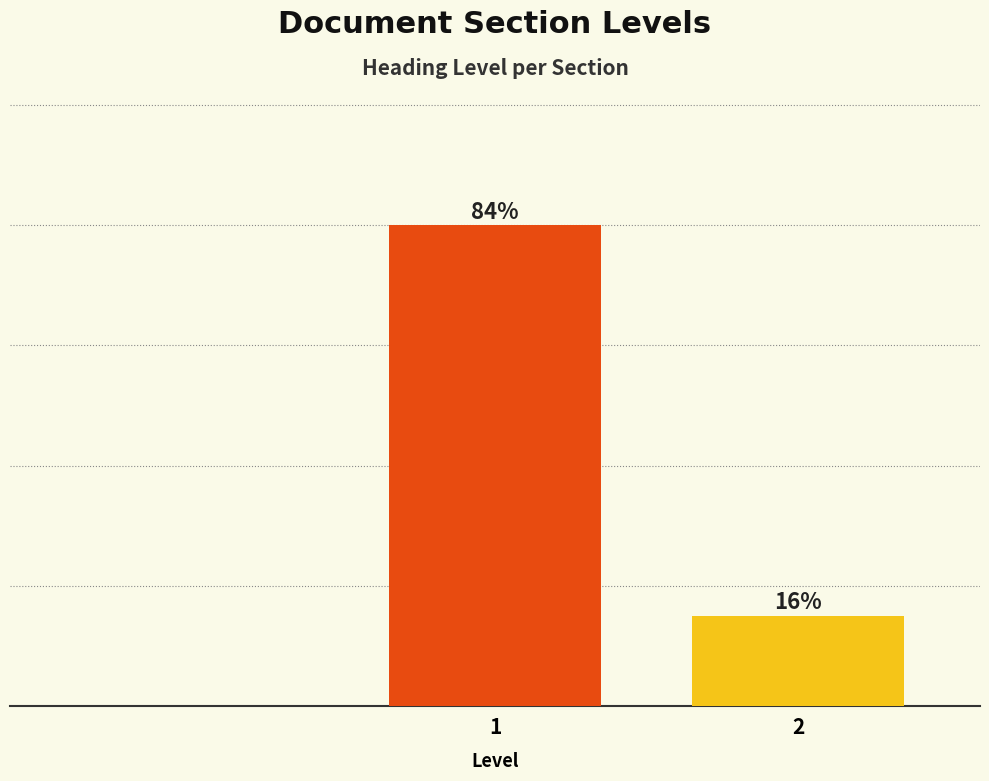

List the labels in order of value, smallest first.

2, 1